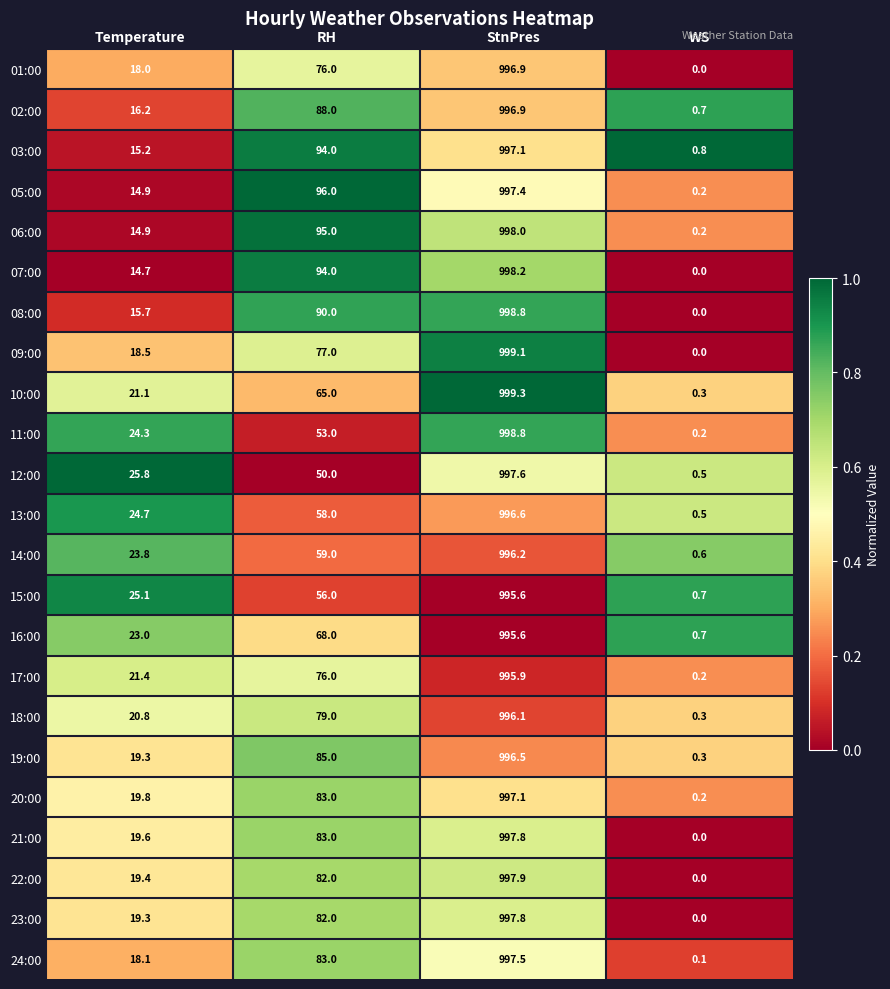

Is it true that 19:00 equals 19.3 at Temperature?

True